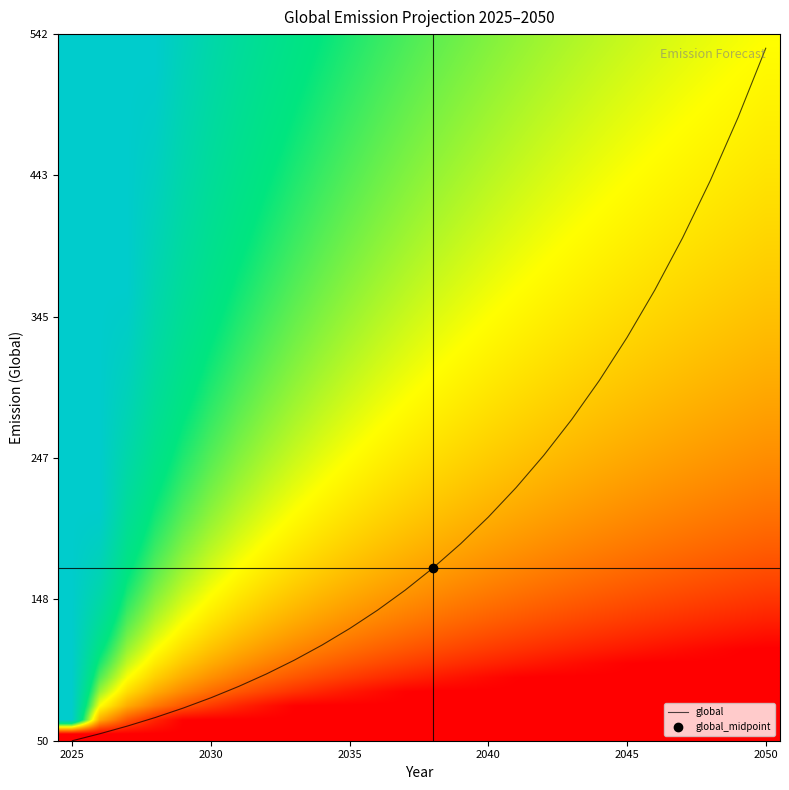

Which category has the lowest value across all series?

2025